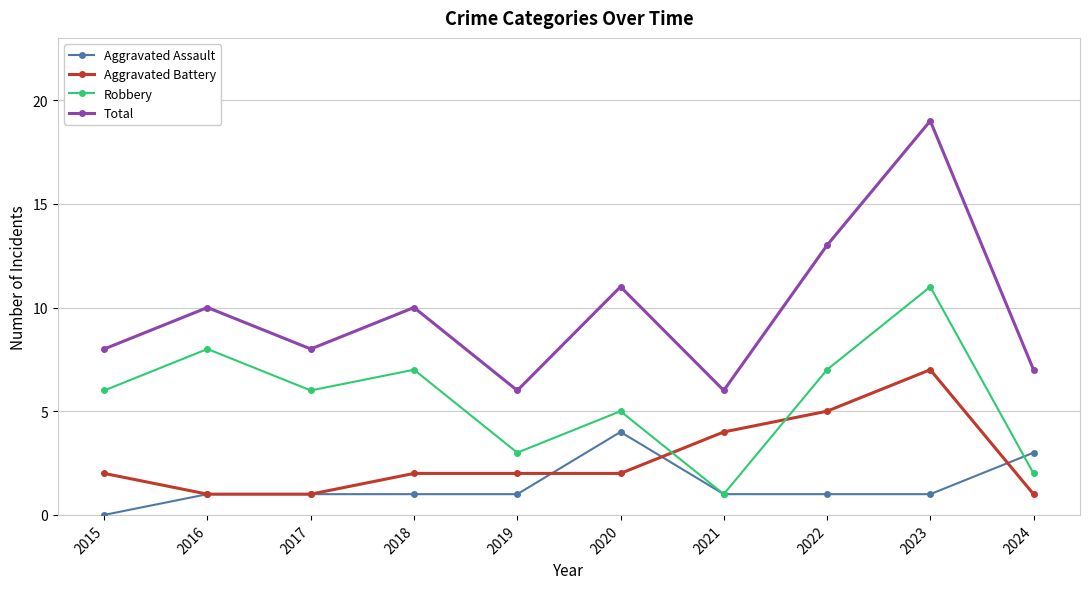

Reading left to right, extract all data points from this chart.

Aggravated Assault: 2015=0	2016=1	2017=1	2018=1	2019=1	2020=4	2021=1	2022=1	2023=1	2024=3
Aggravated Battery: 2015=2	2016=1	2017=1	2018=2	2019=2	2020=2	2021=4	2022=5	2023=7	2024=1
Robbery: 2015=6	2016=8	2017=6	2018=7	2019=3	2020=5	2021=1	2022=7	2023=11	2024=2
Total: 2015=8	2016=10	2017=8	2018=10	2019=6	2020=11	2021=6	2022=13	2023=19	2024=7